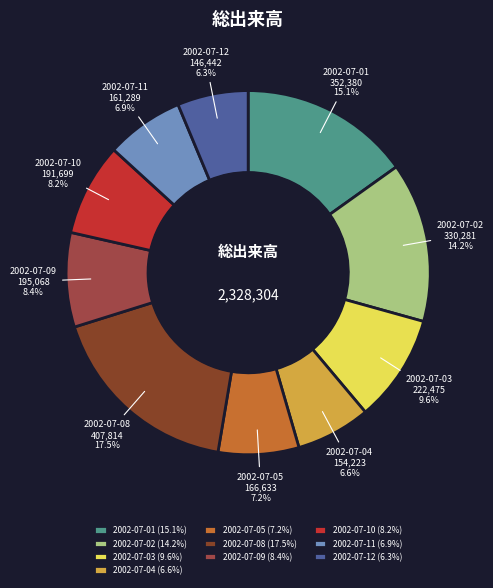

Do 2002-07-08 and 2002-07-02 together represent more than half of the pie?

No